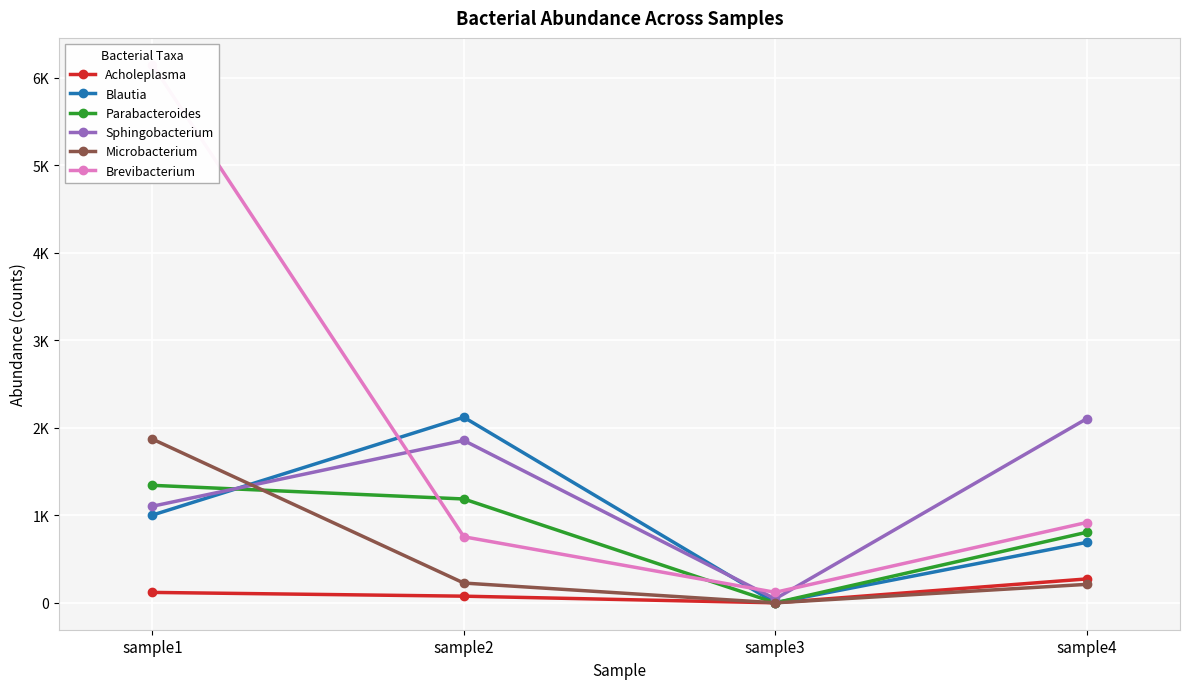

Where is the first local minimum for Acholeplasma?

sample3